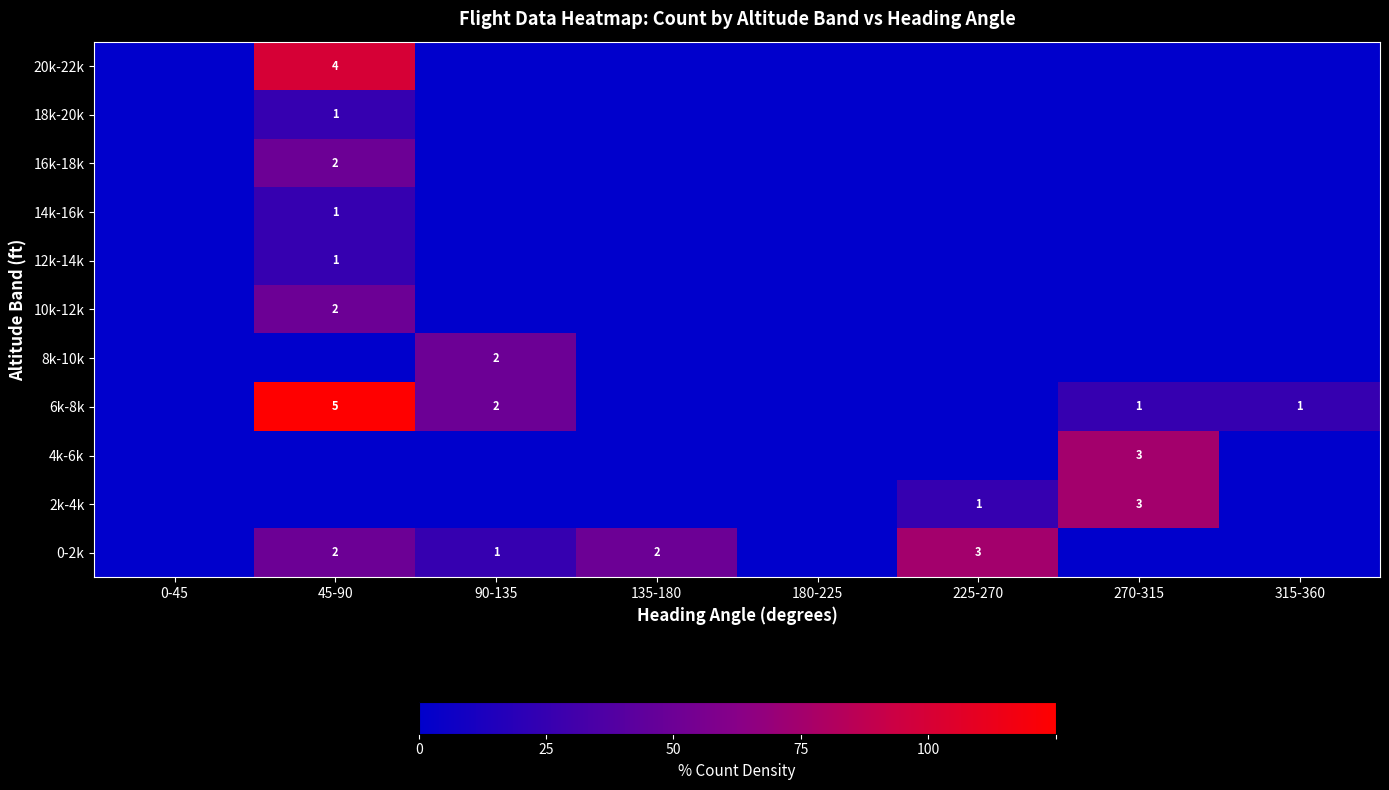

Is it true that 6k-8k equals 1 at 315-360?

True